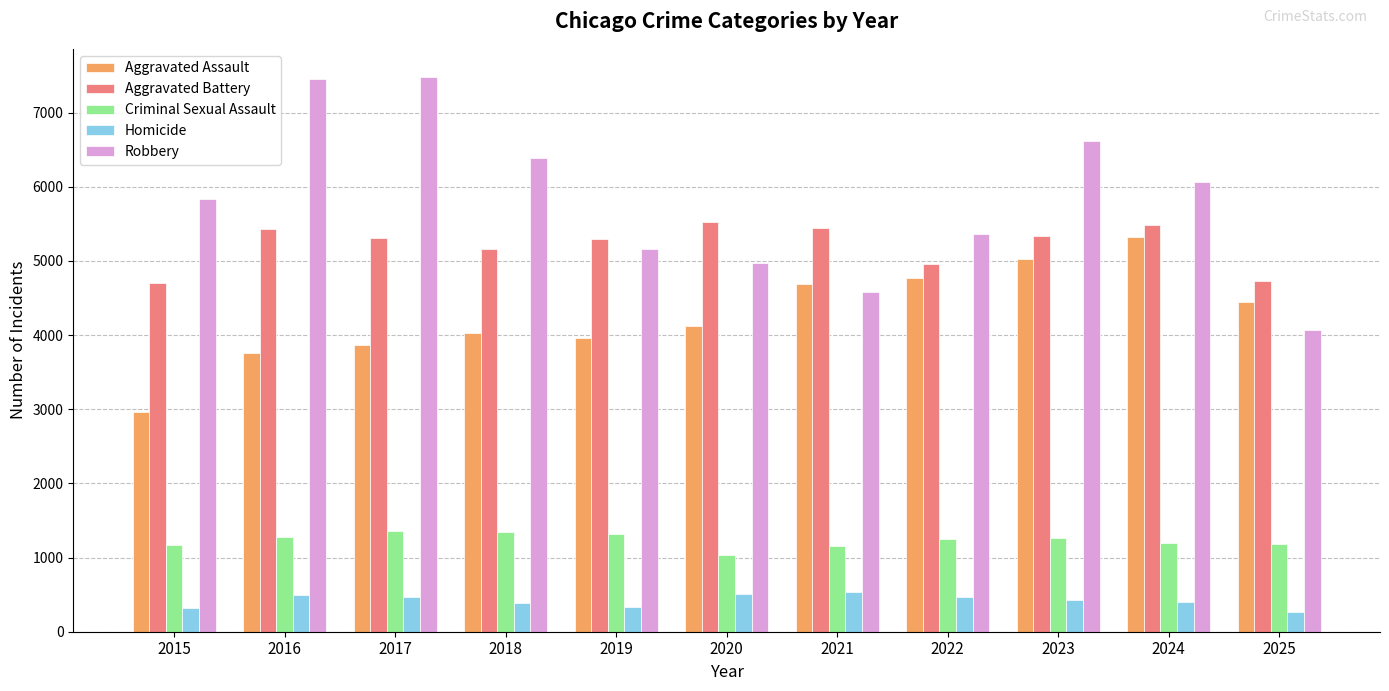

What is the difference between the maximum and second lowest values in the Homicide series?

209